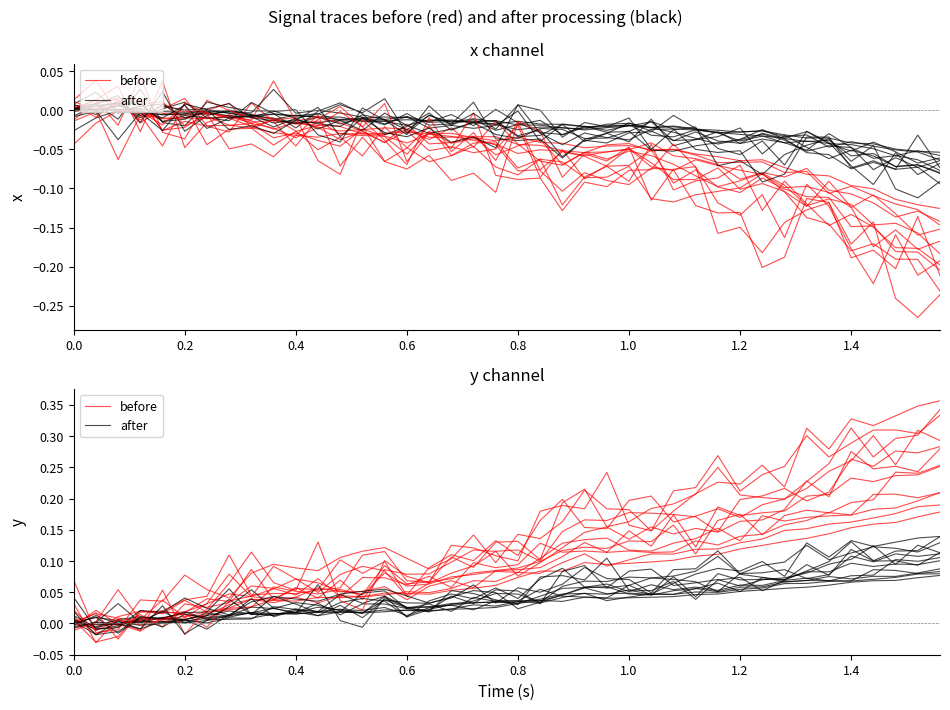

At 1.2, list the series in order from largest to smallest.

before, after